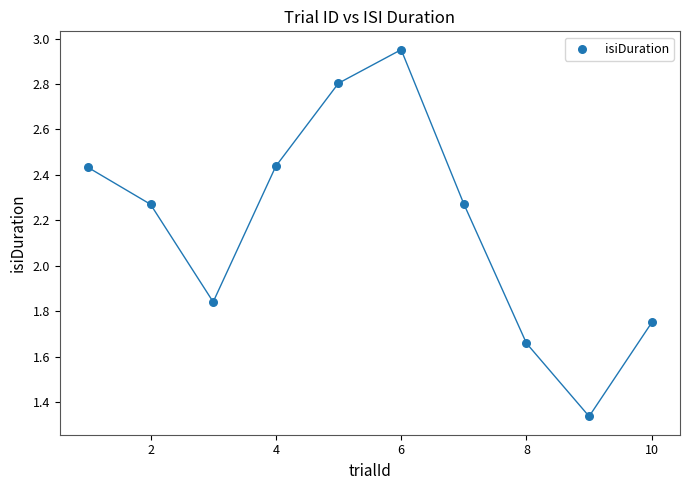

What is the range of X values (max minus min)?

9.0